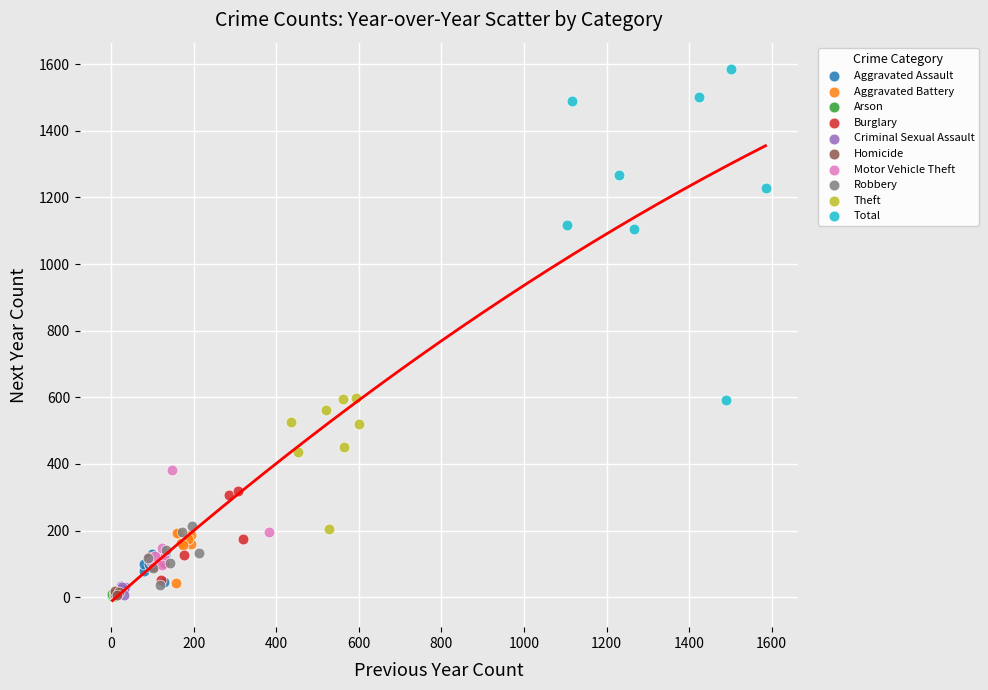

Which series has the widest spread of Y values?

Total